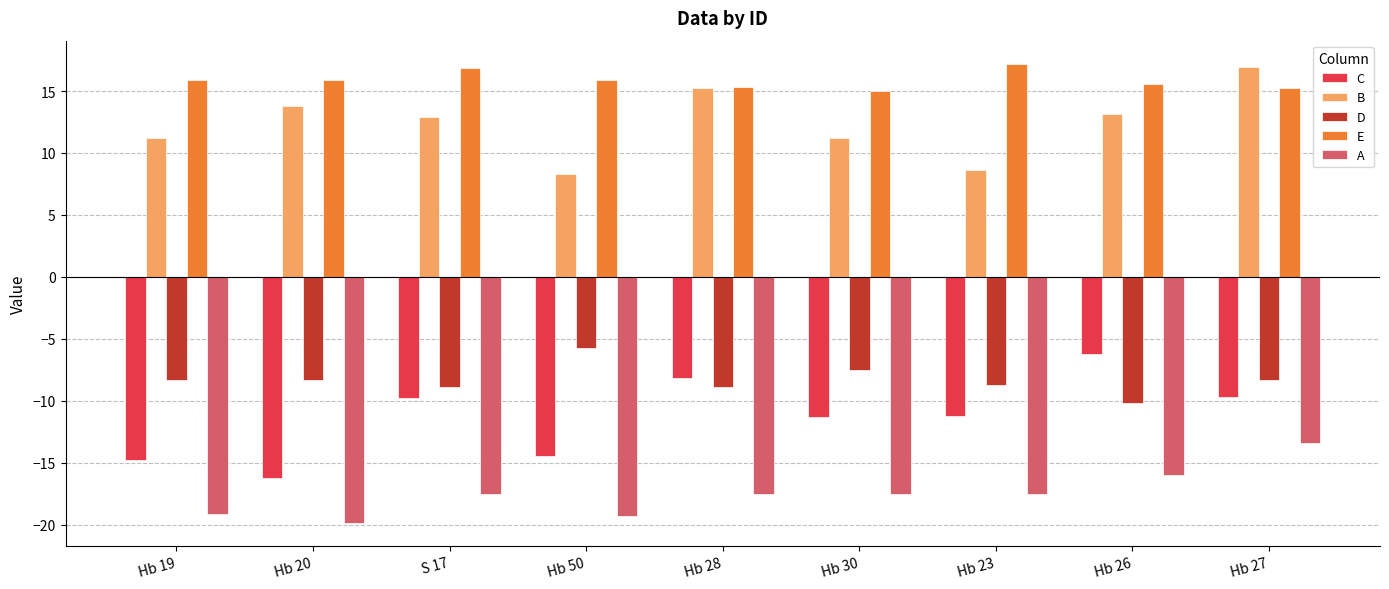

Is it true that C equals -8.1 at Hb 26?

False